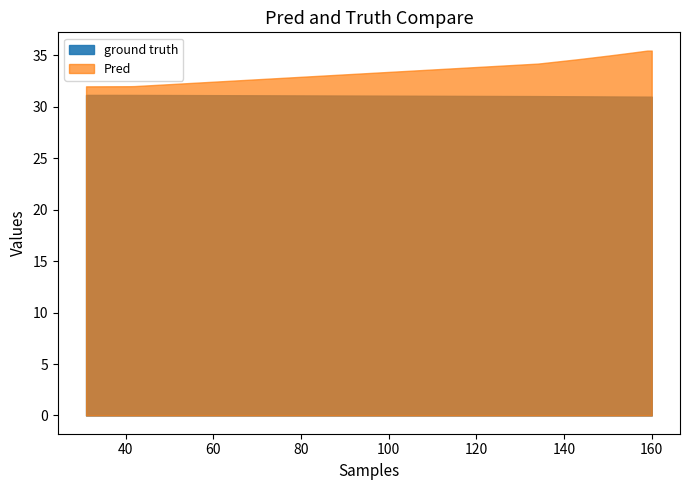

The value of ground truth at 143 is 55.5. True or false?

False